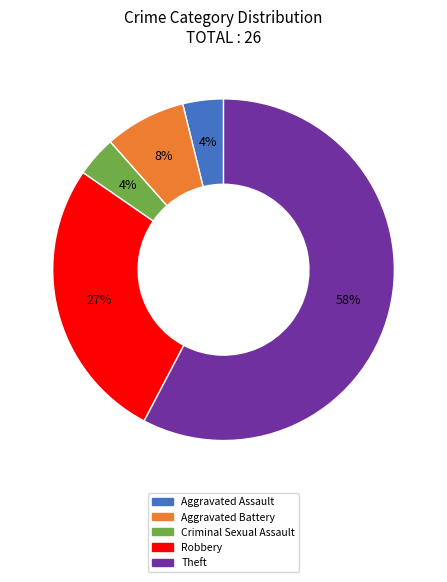

Does any single category account for the majority?

Yes